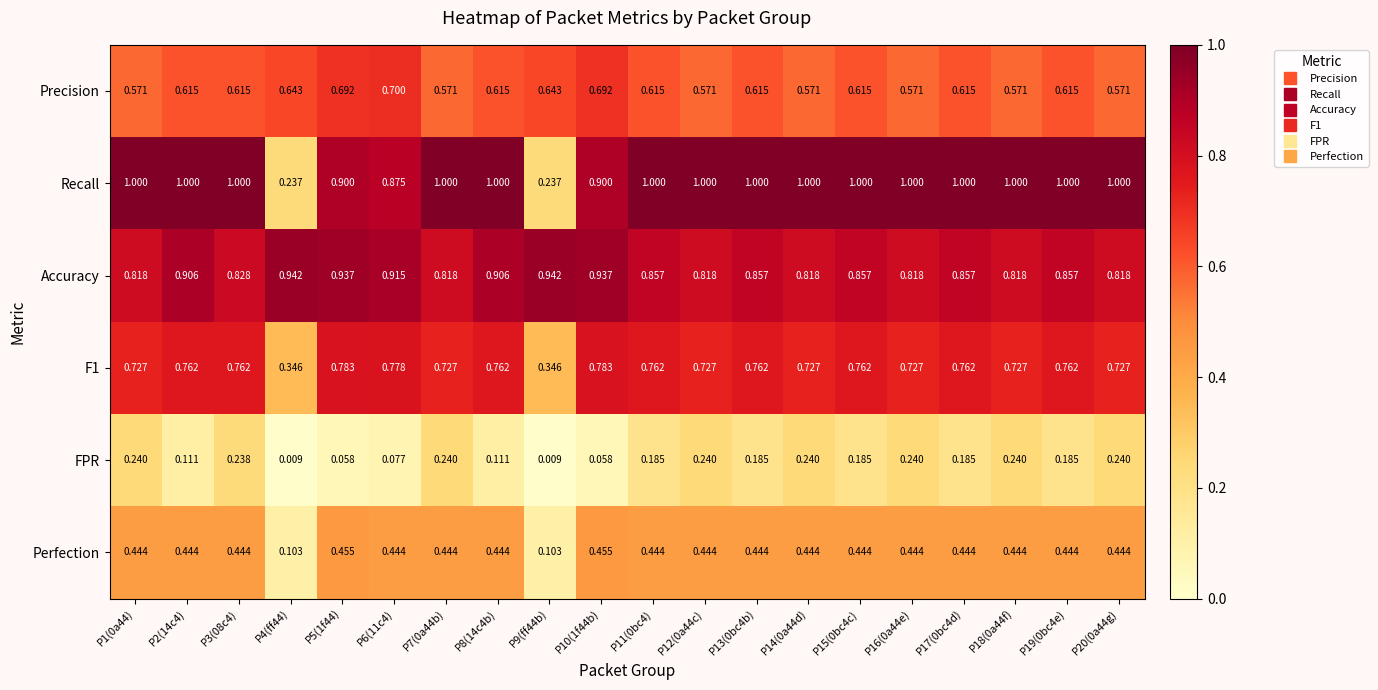

Which series has the largest range (max minus min)?

Recall